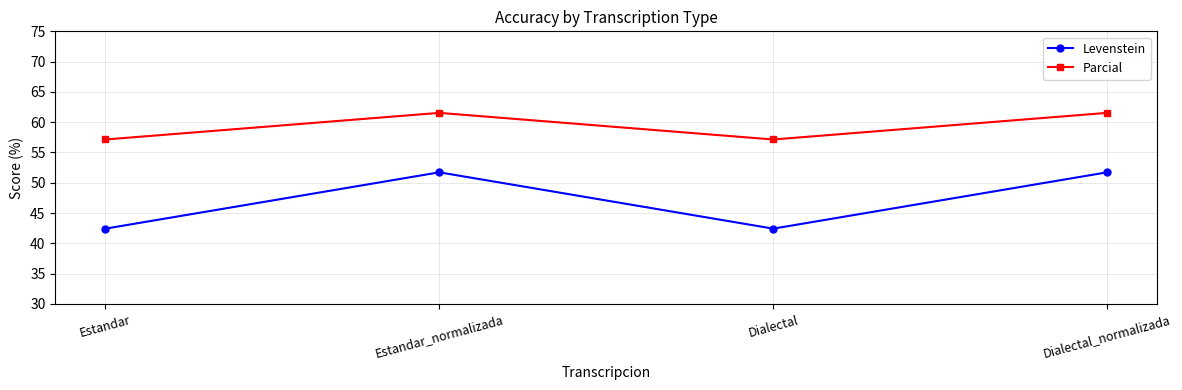

True or false: Levenstein and Parcial intersect in this chart.

False